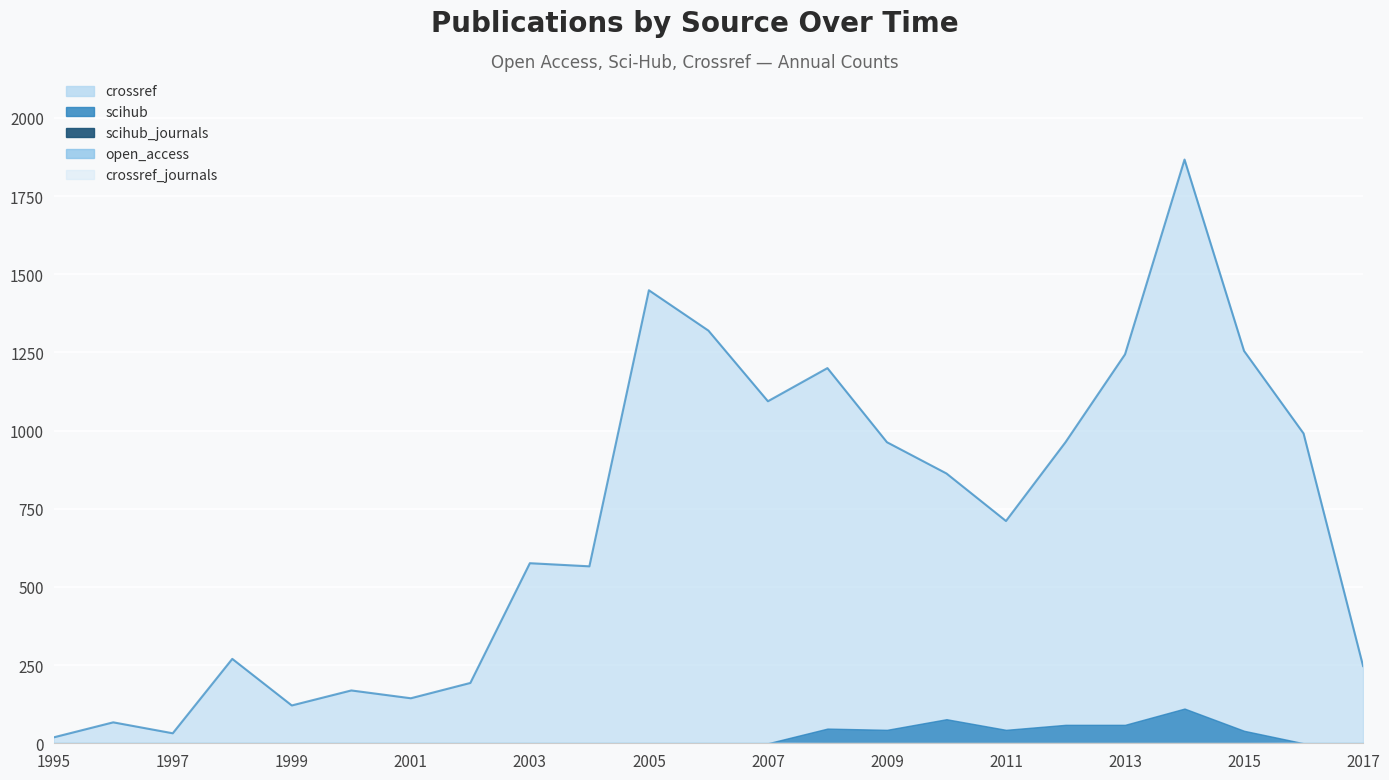

Which series has the largest range (max minus min)?

crossref